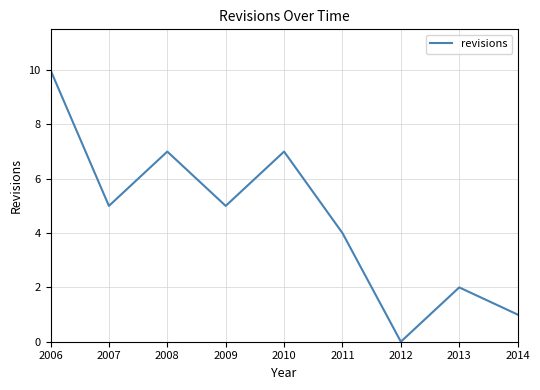

Reading left to right, what are all the values shown in this chart?

2006=10	2007=5	2008=7	2009=5	2010=7	2011=4	2012=0	2013=2	2014=1